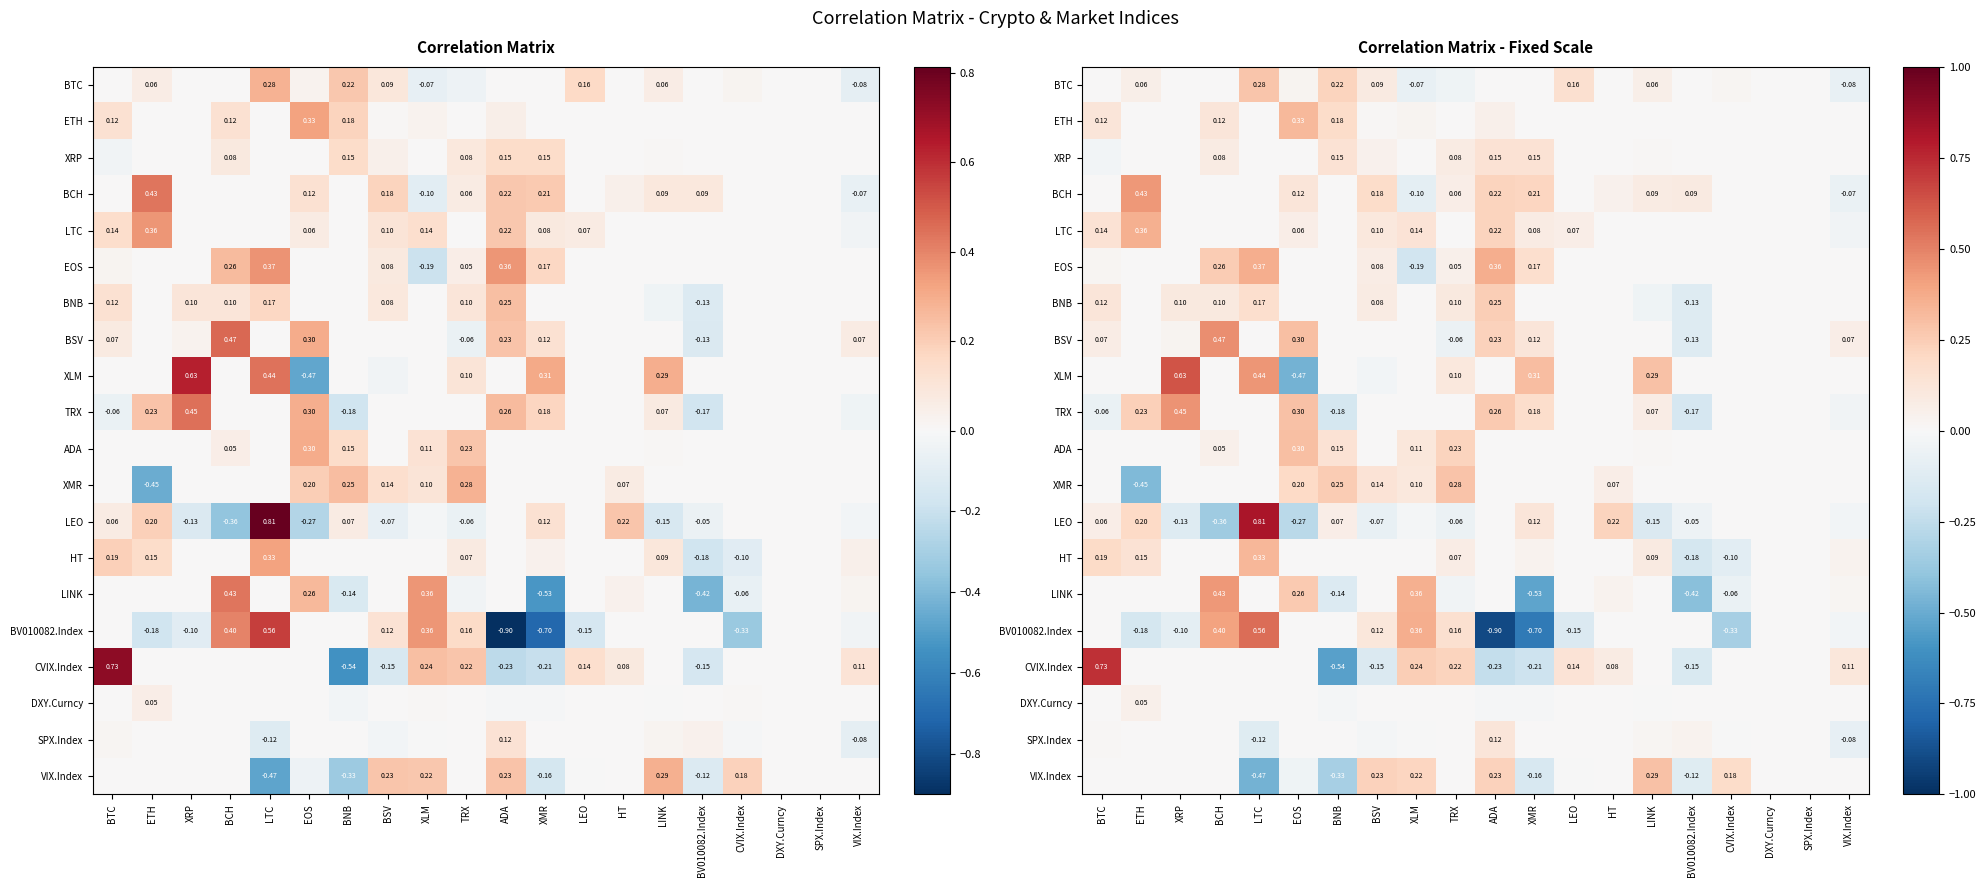

How many values in the CVIX.Index series exceed 0?

6